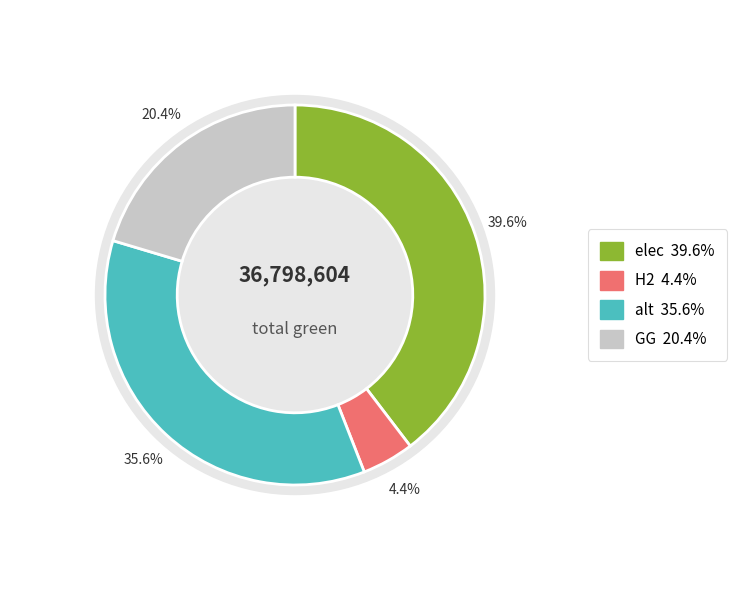

How many slices are in this pie chart?

4